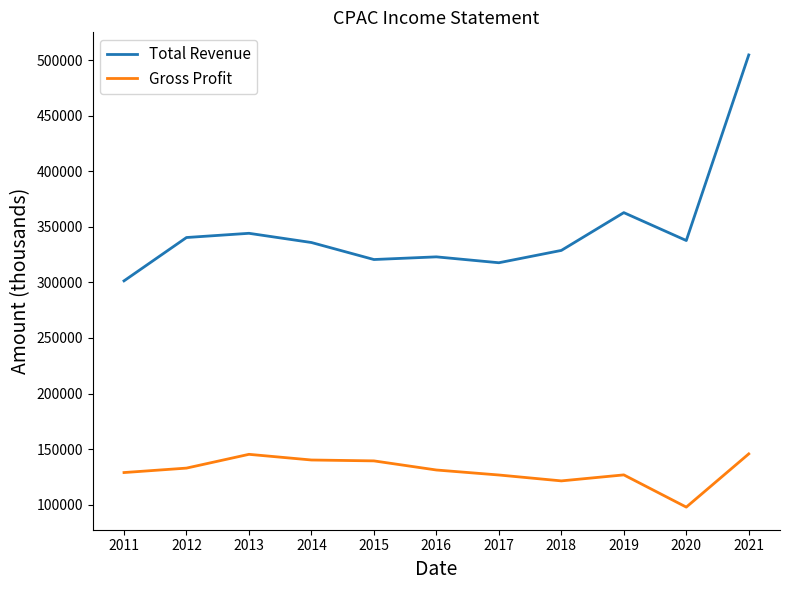

What is the lowest value of the Total Revenue series?

301400